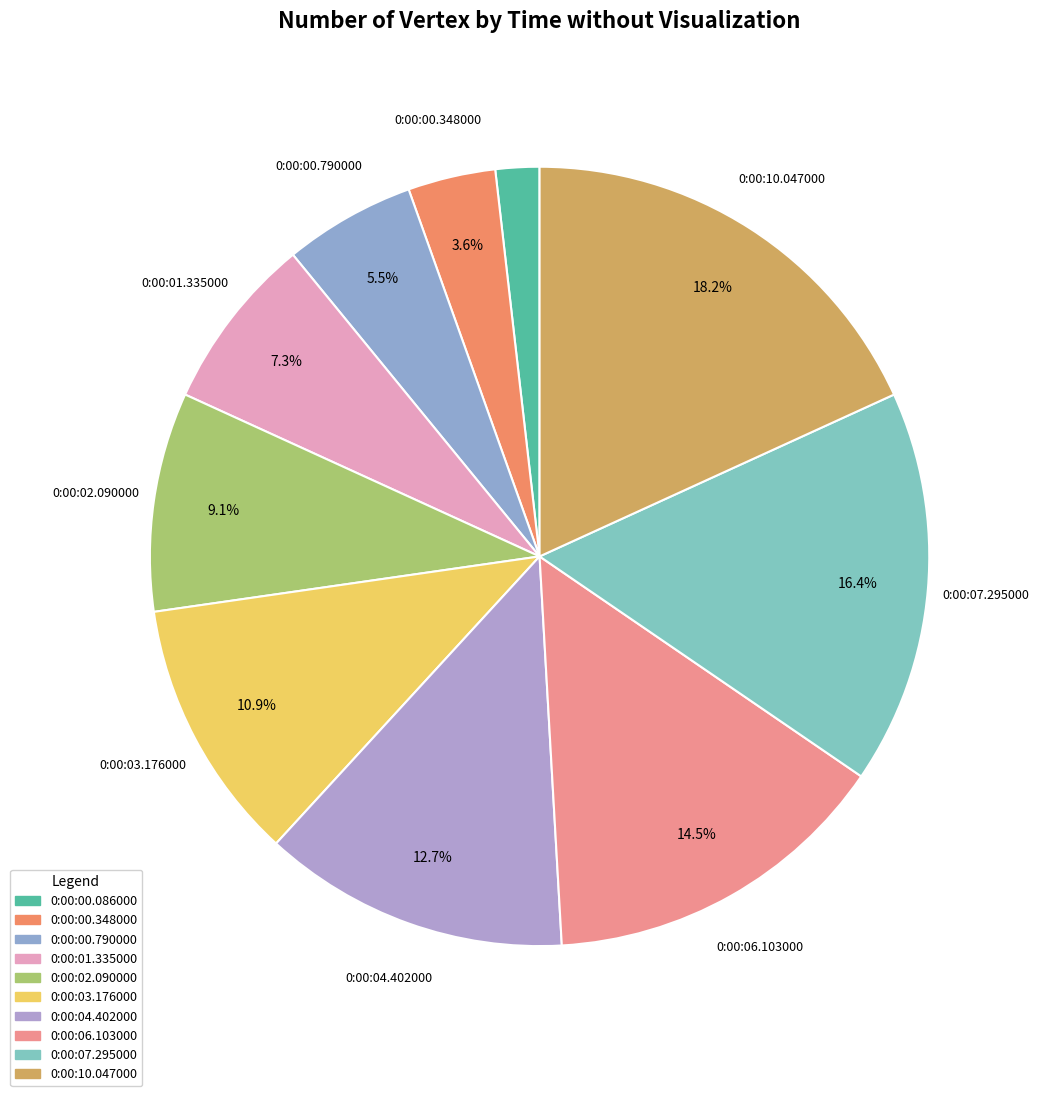

How many slices are in this pie chart?

10